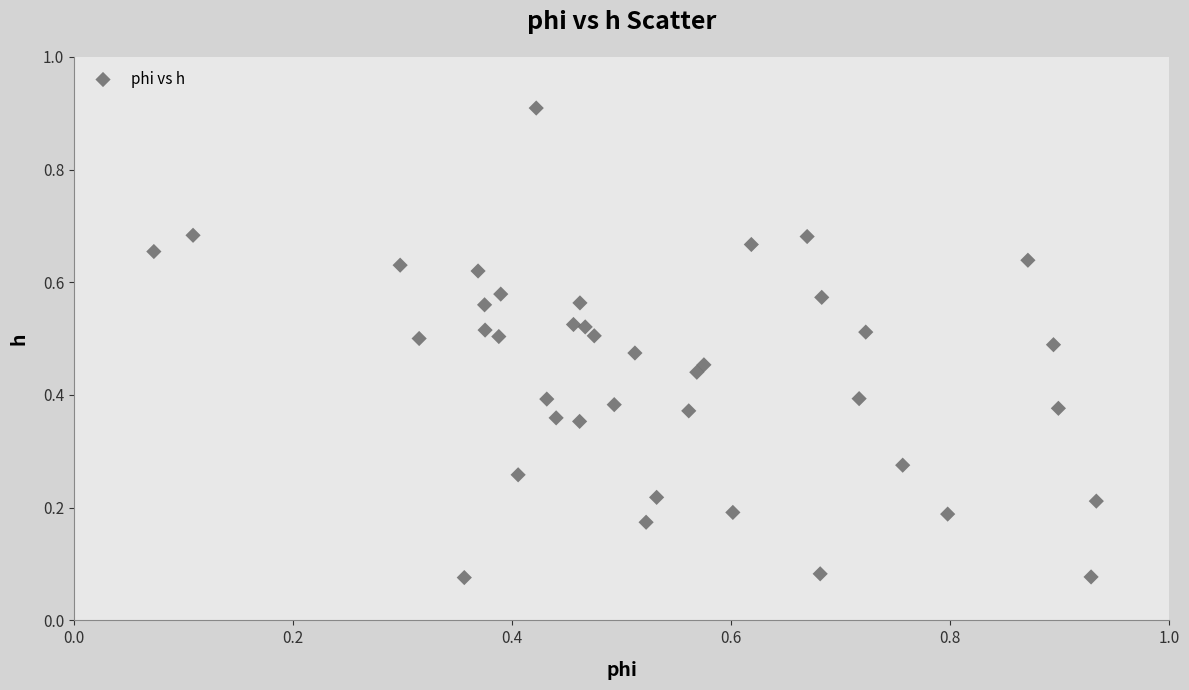

What is the range of Y values (max minus min)?

0.8